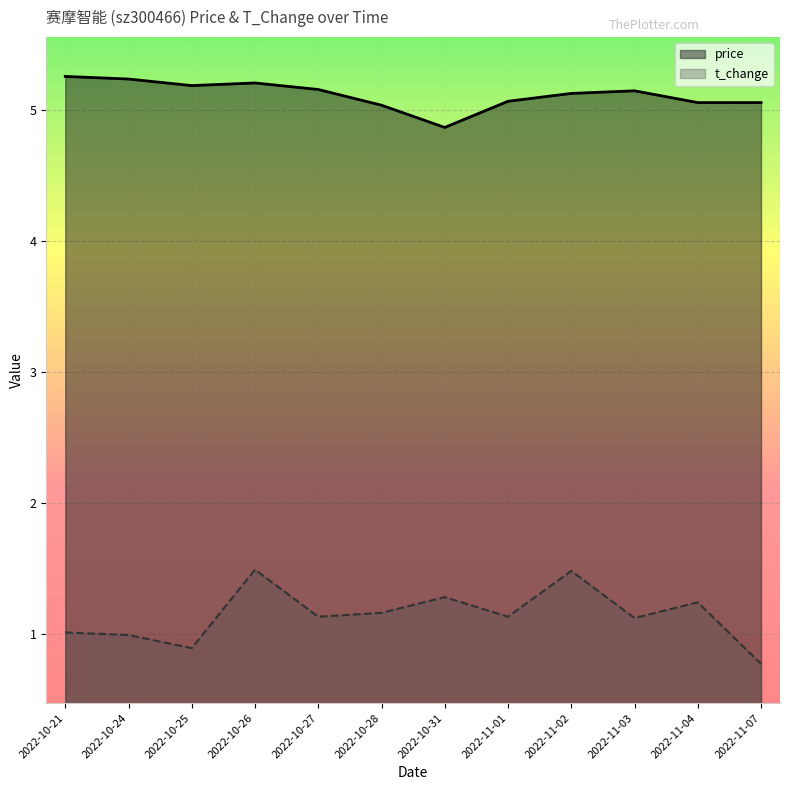

In price, how many points are higher than both neighbors (excluding endpoints)?

2